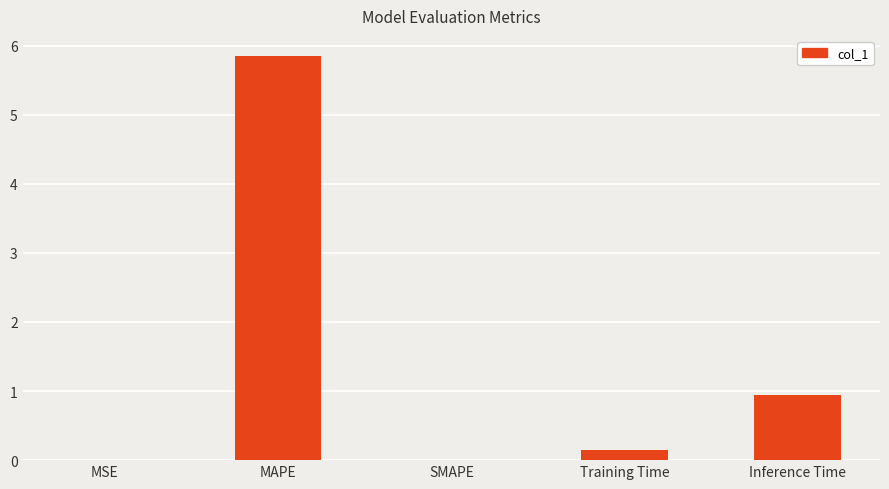

Which category has the highest value across all series?

MAPE